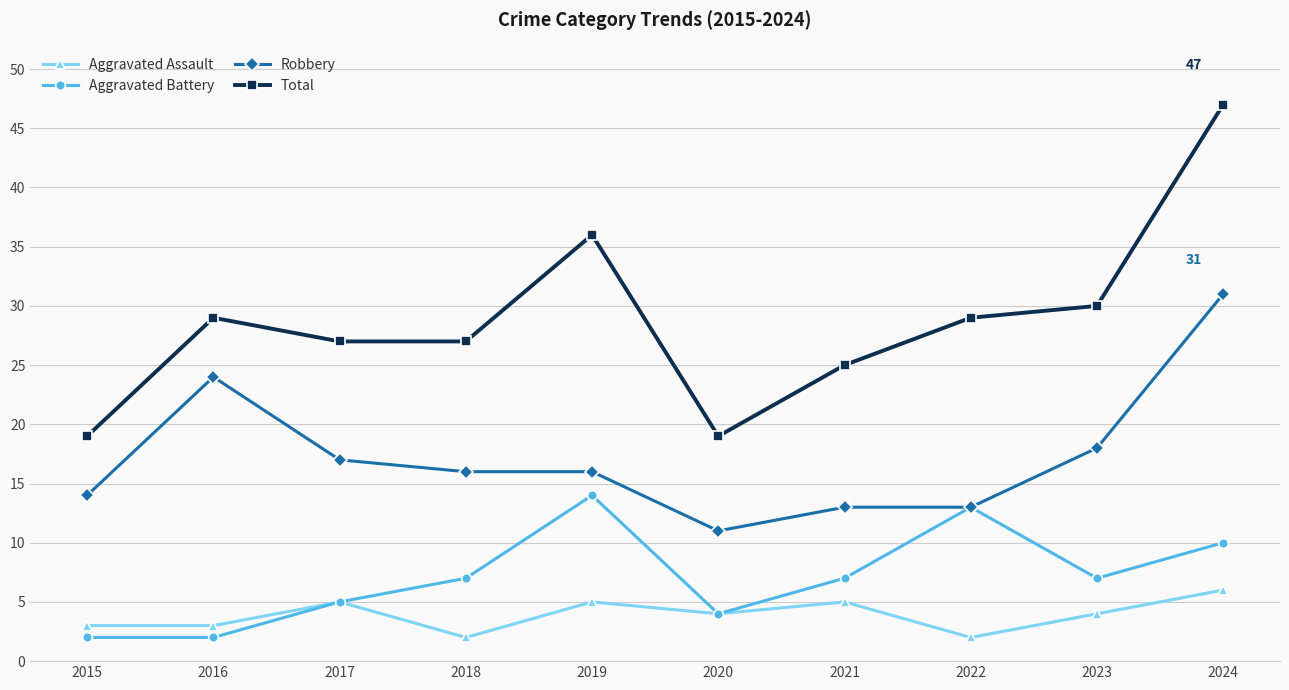

True or false: Robbery and Total intersect in this chart.

False